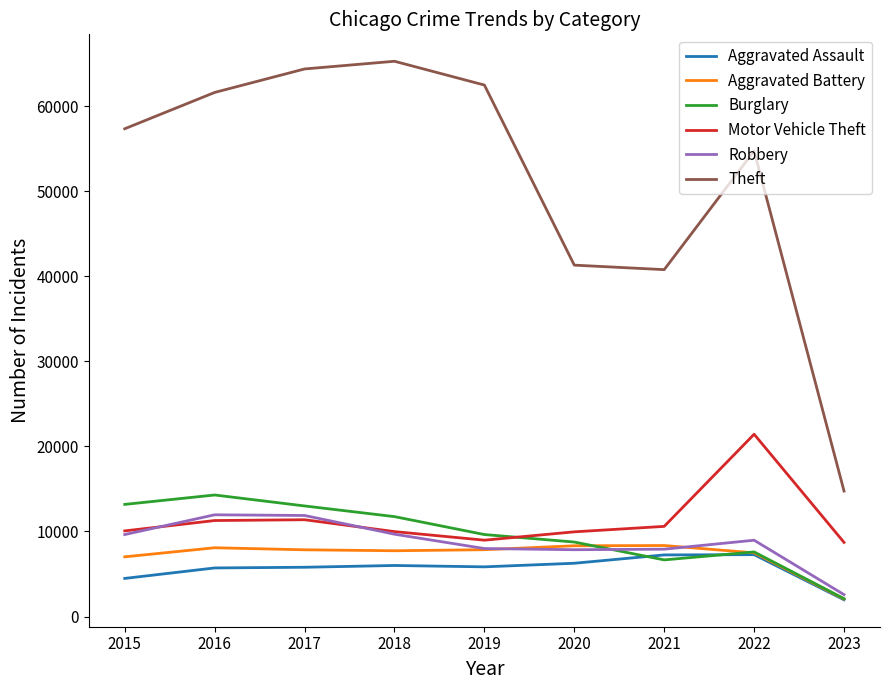

Which series has the widest spread of values?

Theft